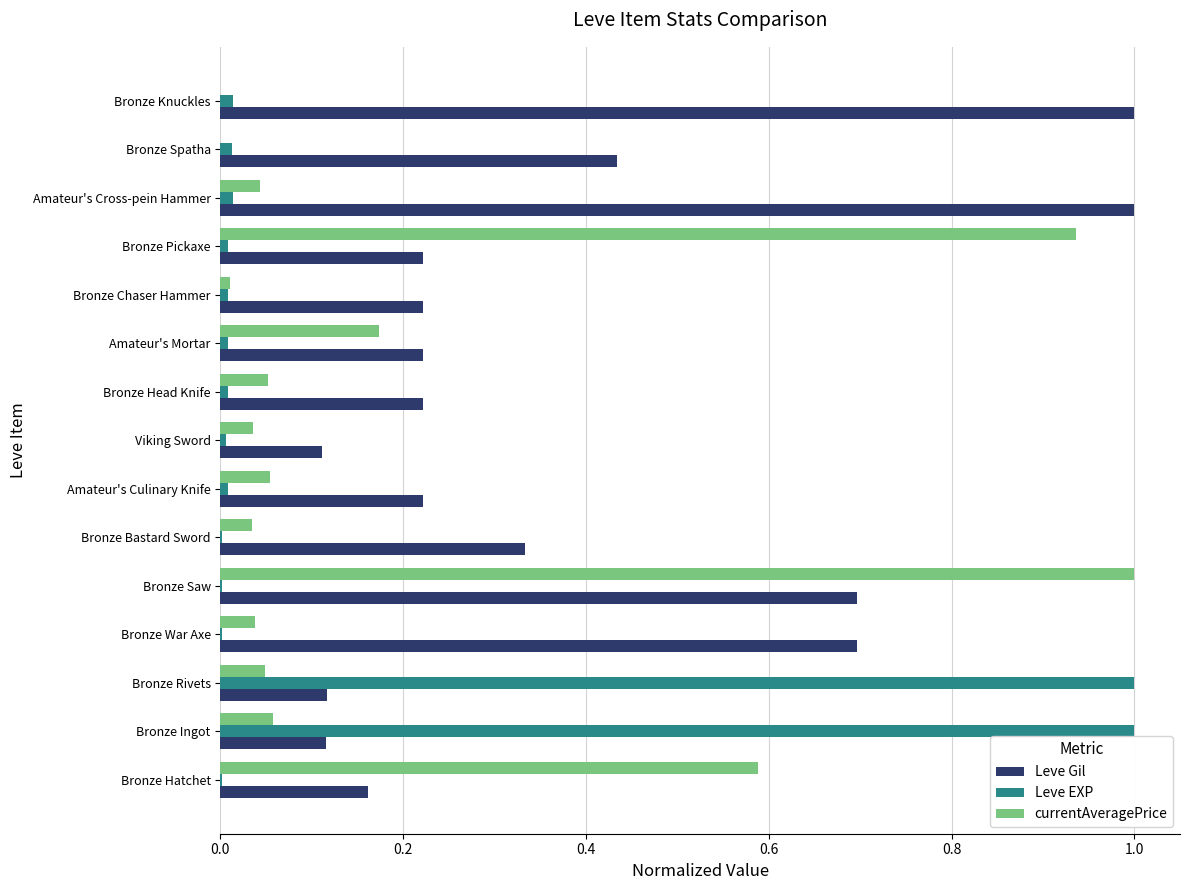

What is the highest value of the currentAveragePrice series?

1.0